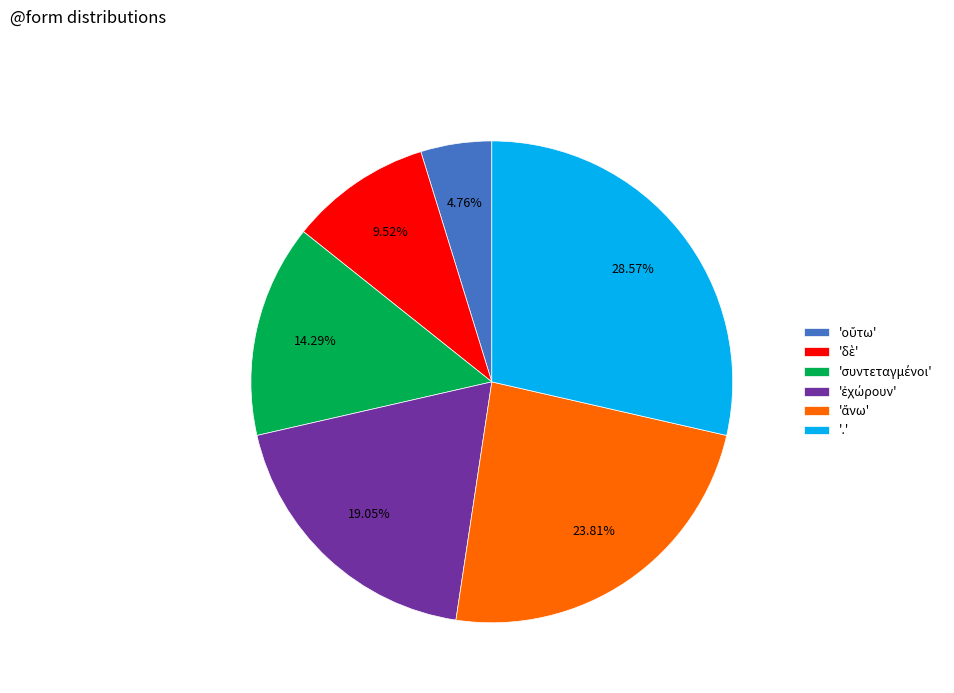

Count the number of slices in the pie.

6